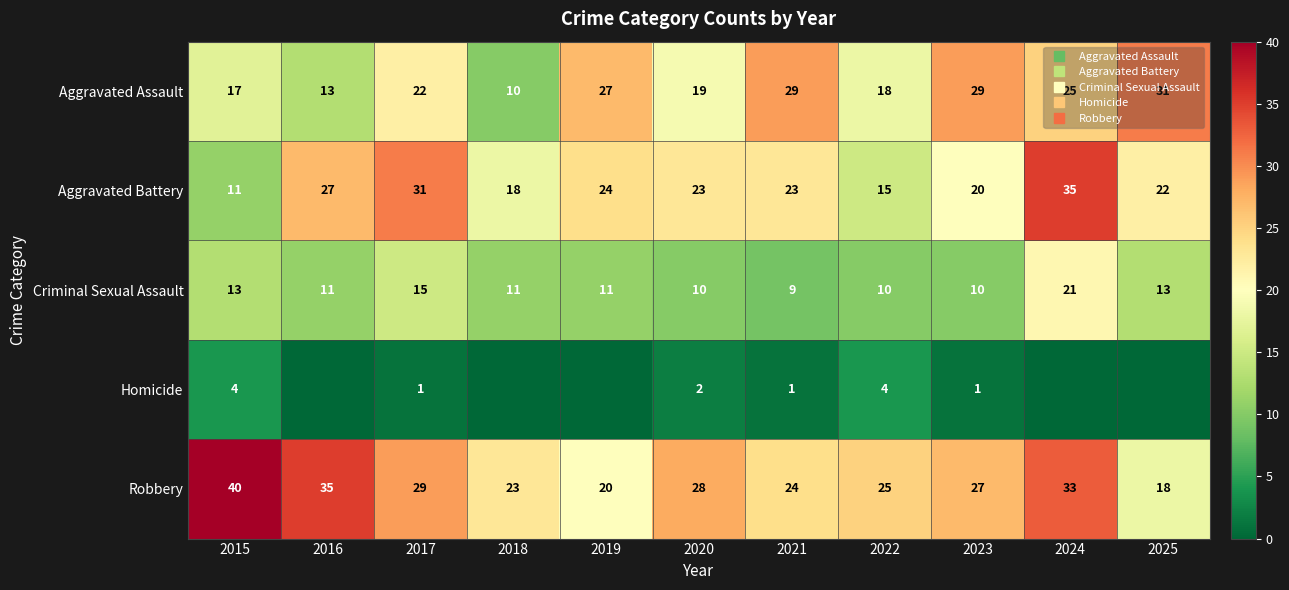

What is the sum of all Aggravated Battery values?

249